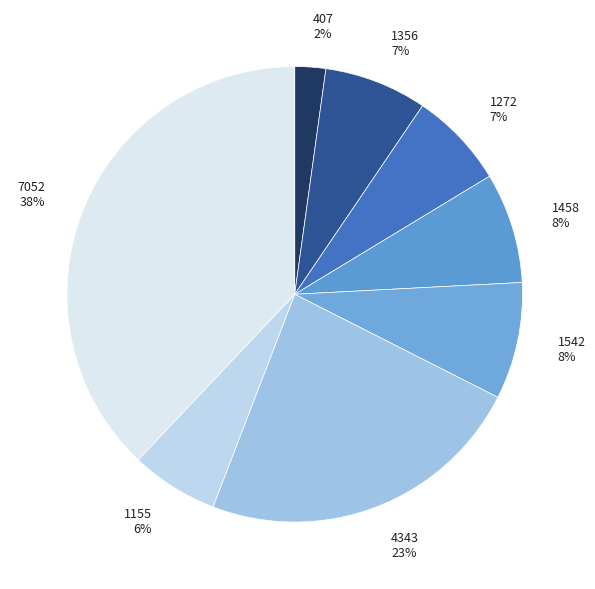

Do 1542 8% and 1155 6% together represent more than half of the pie?

No